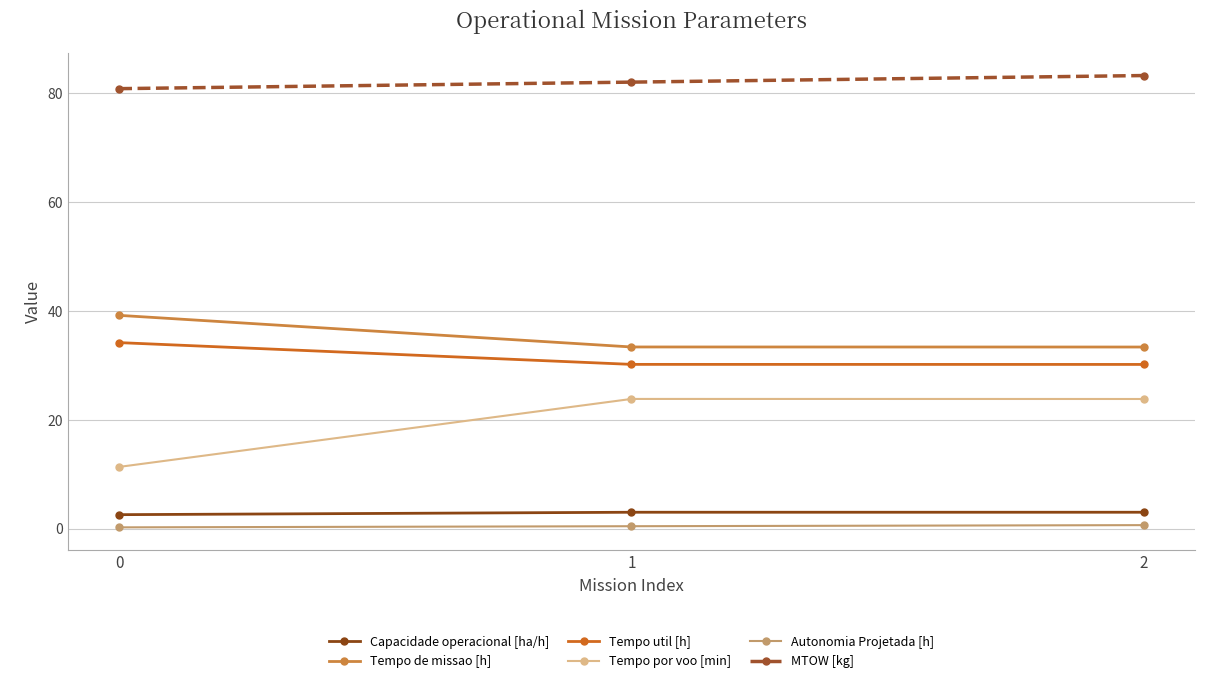

Which series has the widest spread of values?

Tempo por voo [min]